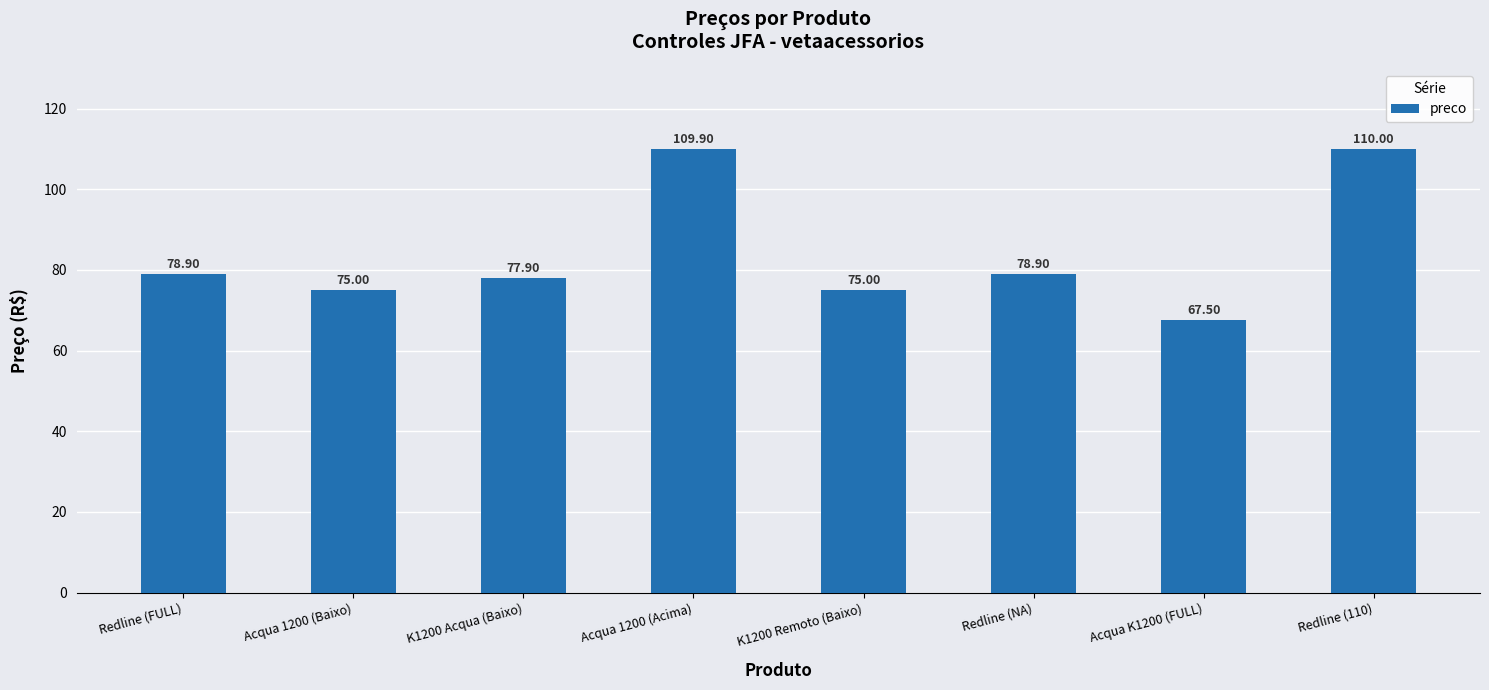

How many data points does each series have?

8